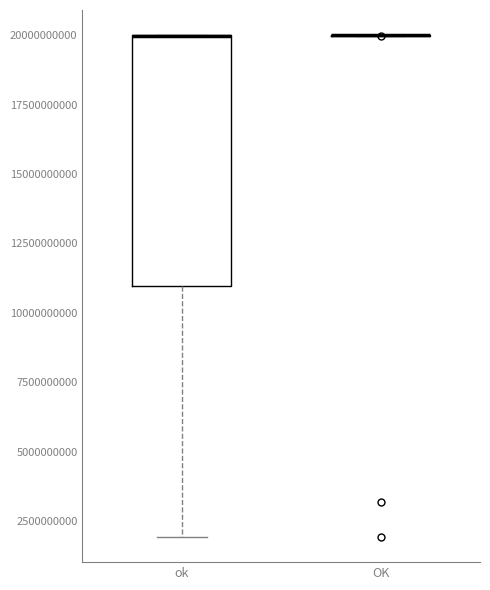

Reading left to right, read every box against the y-axis: the position of its median line, the range the box covers, and the ends of its whiskers. The values are not printed on the chart, so give them approximately, as read against the axis.

ok: median 20000000000 (drawn on the box's upper edge), box 11000000000 to 20000000000, whiskers 2000000000 to 20000000000
OK: box collapsed to a line at 20000000000, whiskers 20000000000 to 20000000000